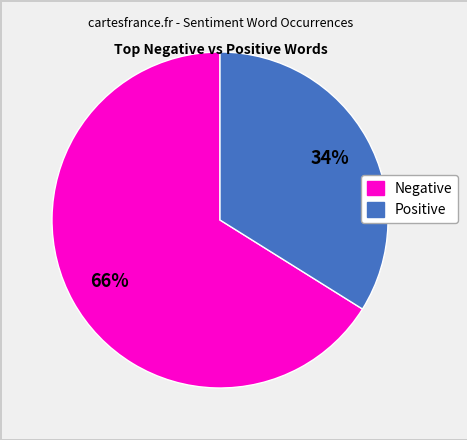

To the nearest percent, what is the difference between the largest and smallest slice percentages?

32%